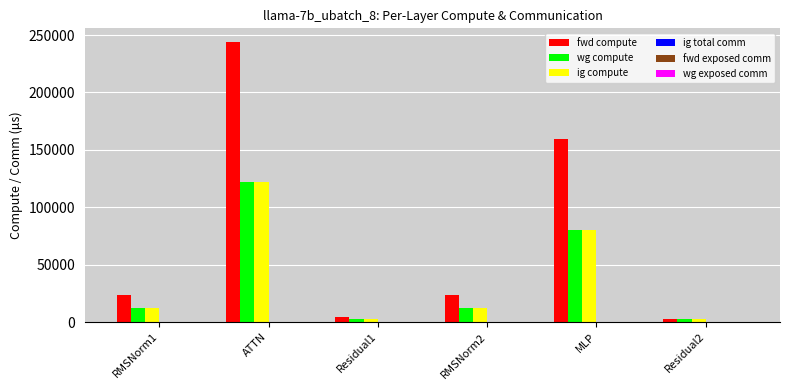

Is it true that fwd compute equals 244551.7 at MLP?

False